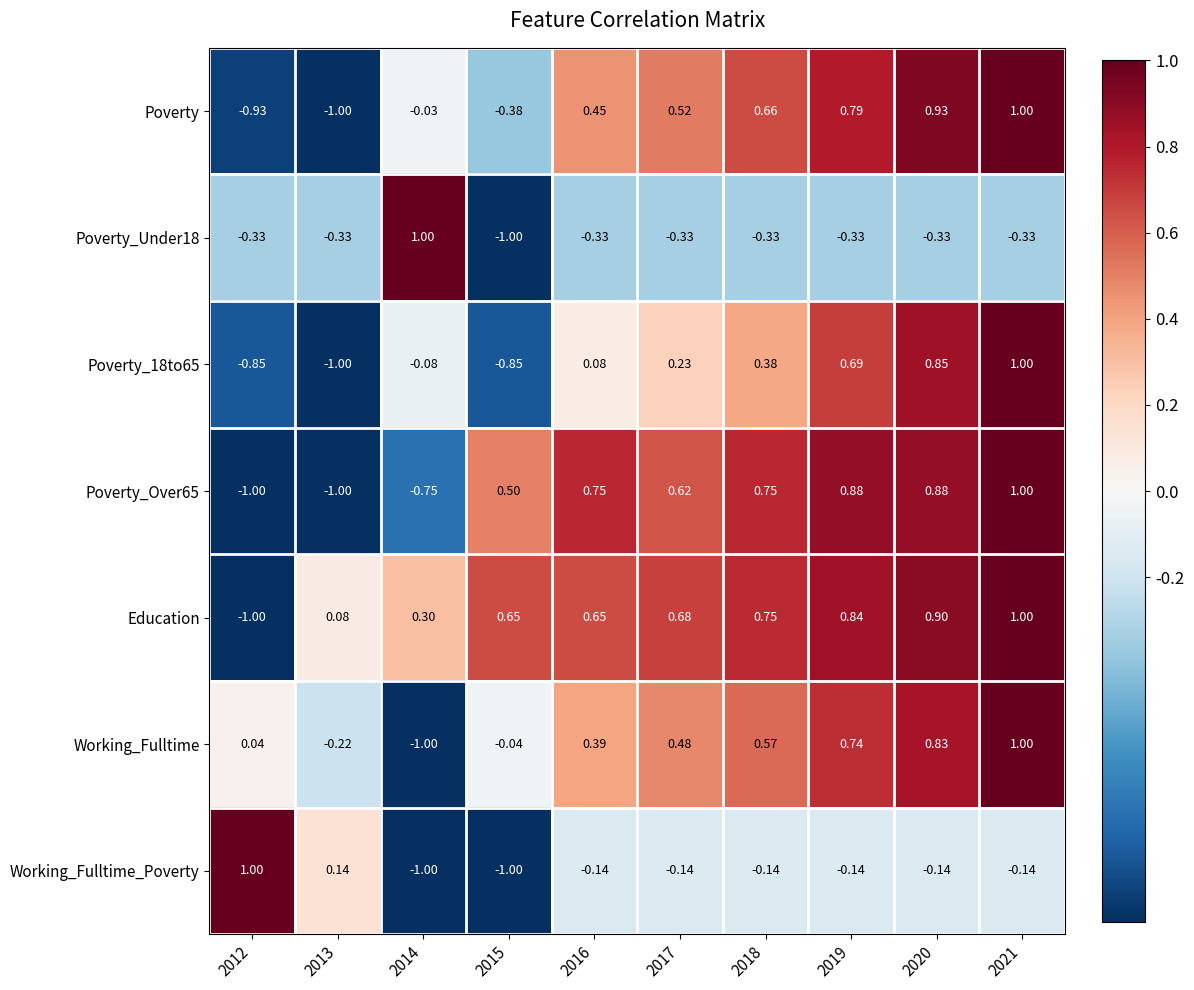

How many distinct data groups are displayed?

7